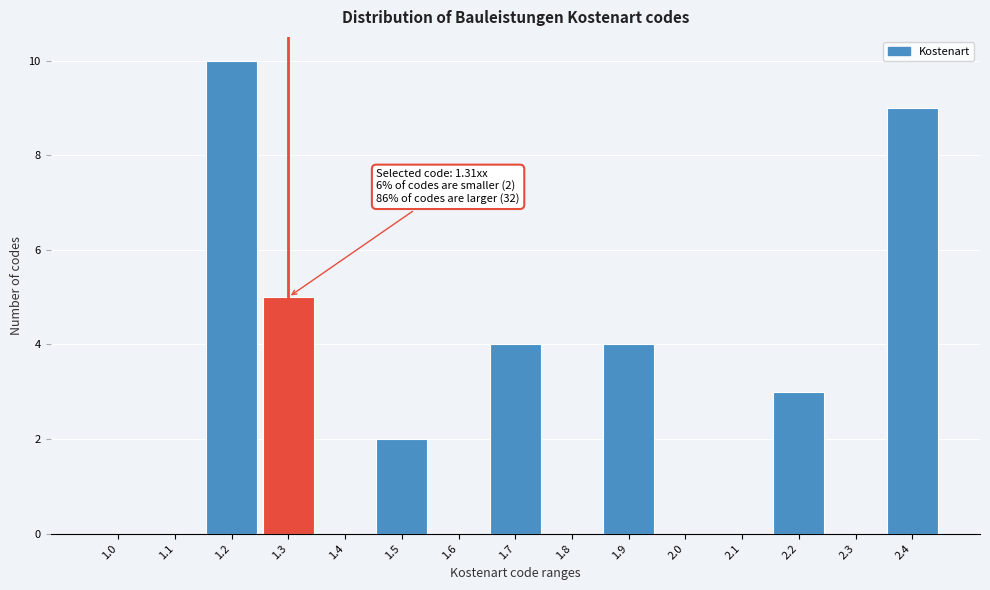

Reading left to right, extract all data points from this chart.

1.0=0	1.1=0	1.2=10	1.3=5	1.4=0	1.5=2	1.6=0	1.7=4	1.8=0	1.9=4	2.0=0	2.1=0	2.2=3	2.3=0	2.4=9